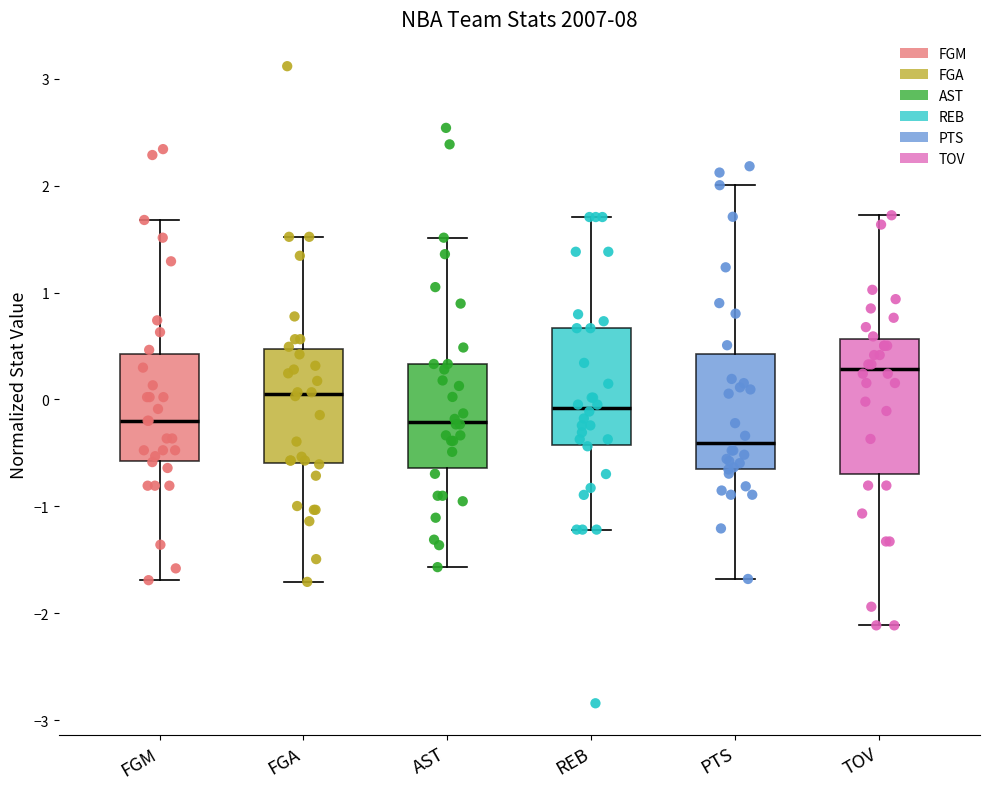

Which box has the highest median line?

TOV